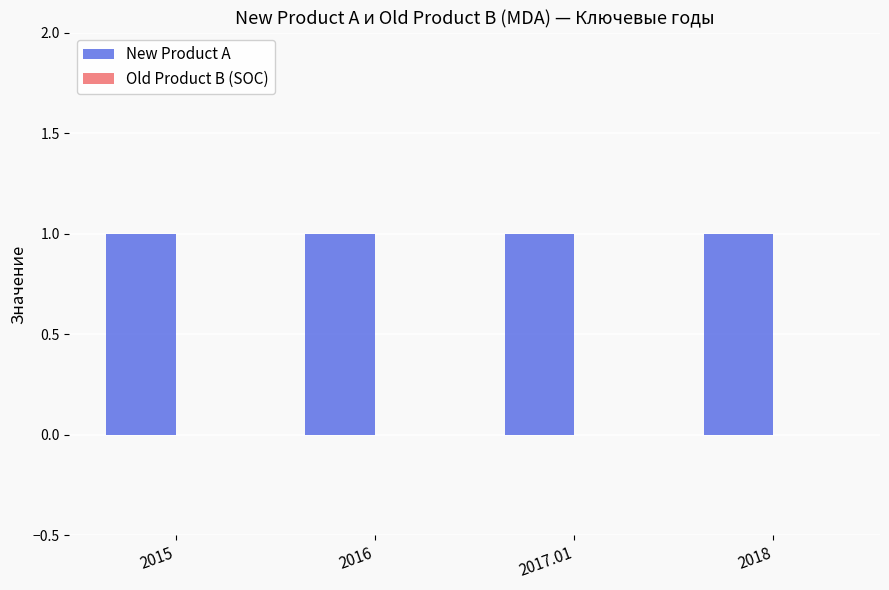

Reading right to left, transcribe all the data shown in this chart.

New Product A: 2018=1	2017.01=1	2016=1	2015=1
Old Product B (SOC): 2018=0	2017.01=0	2016=0	2015=0